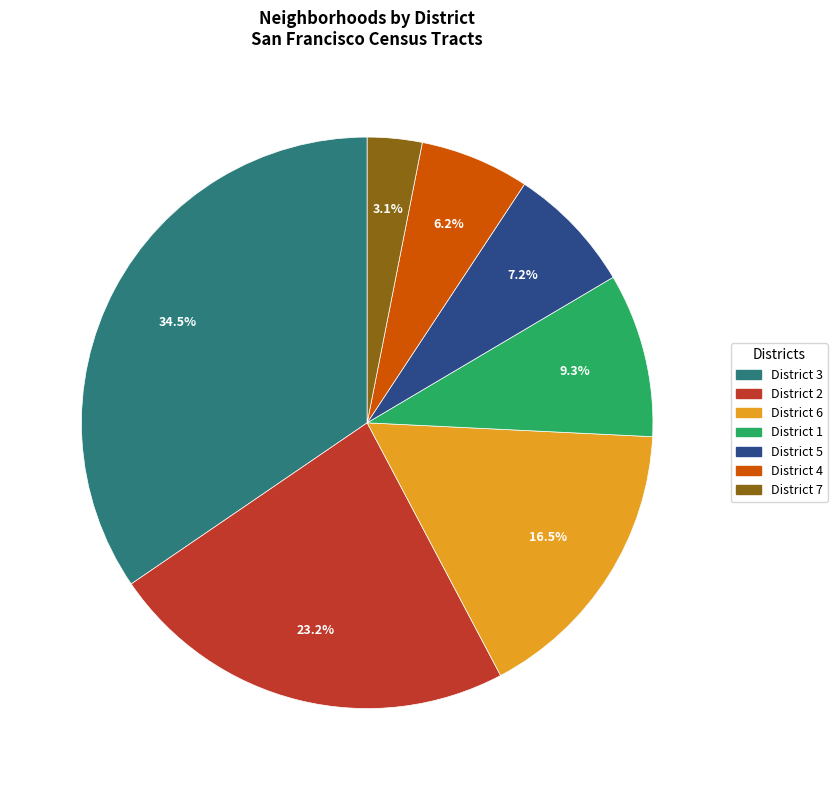

How many slices are in this pie chart?

7